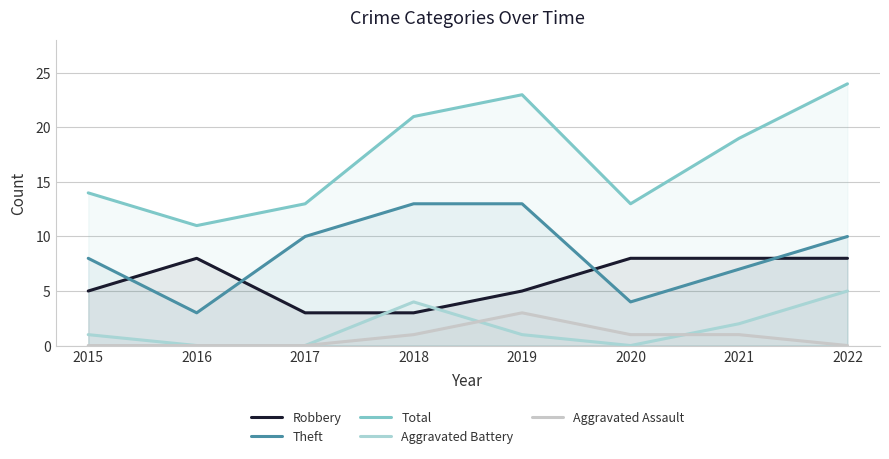

How many interior local peaks does the Robbery series have?

1